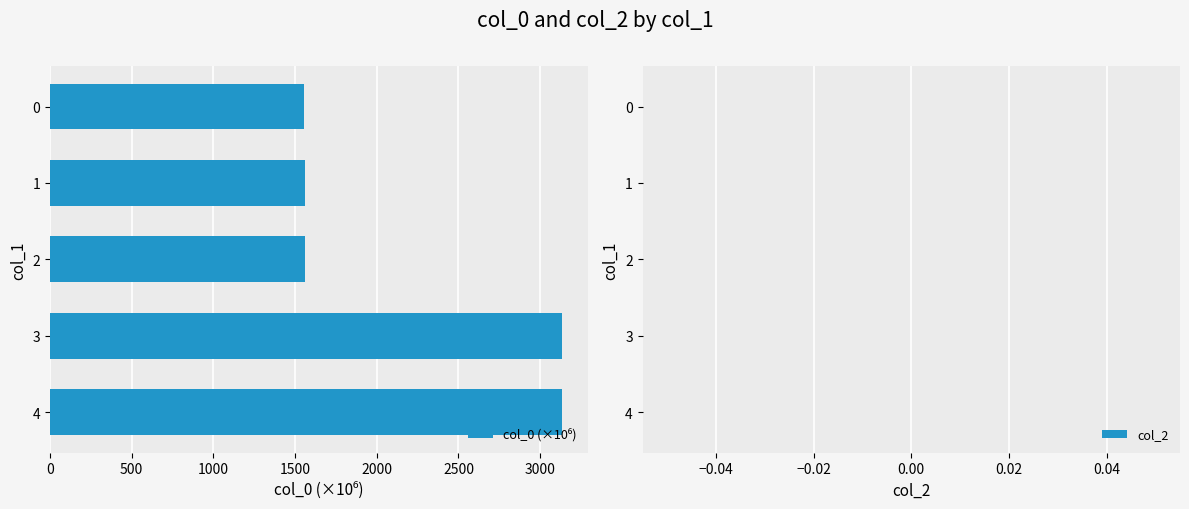

The value at 3 is 4805.1. True or false?

False